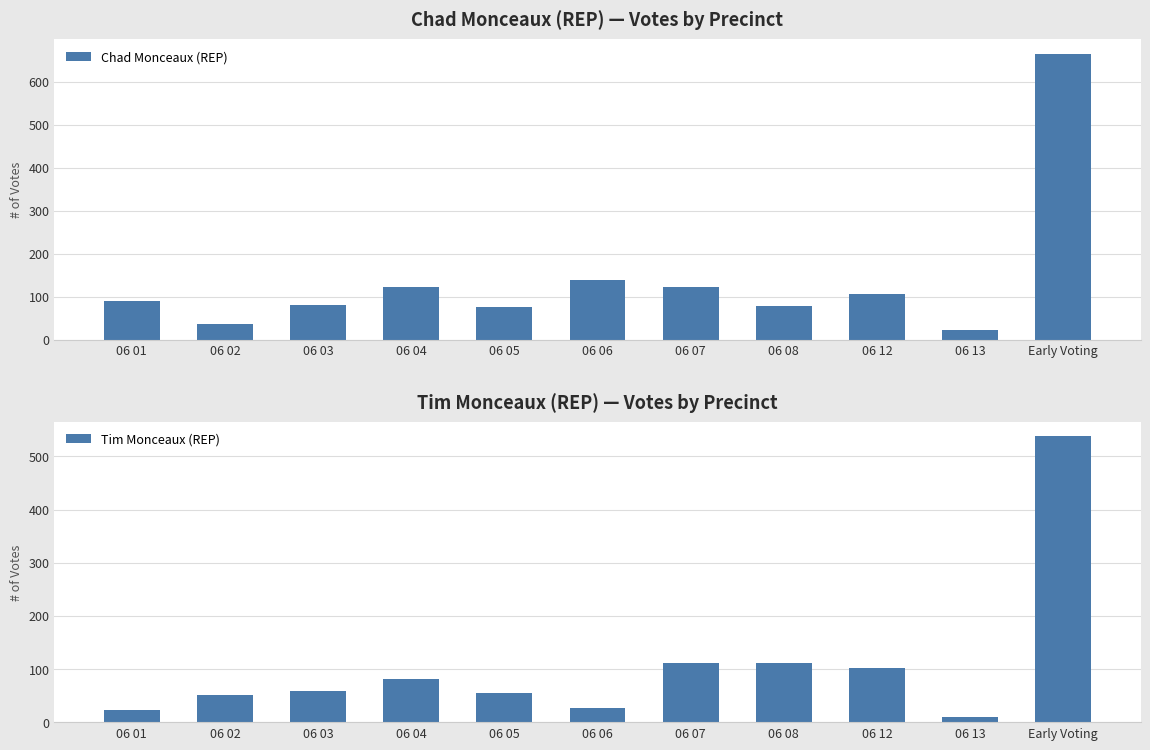

At which category is the sum across all series the highest?

Early Voting